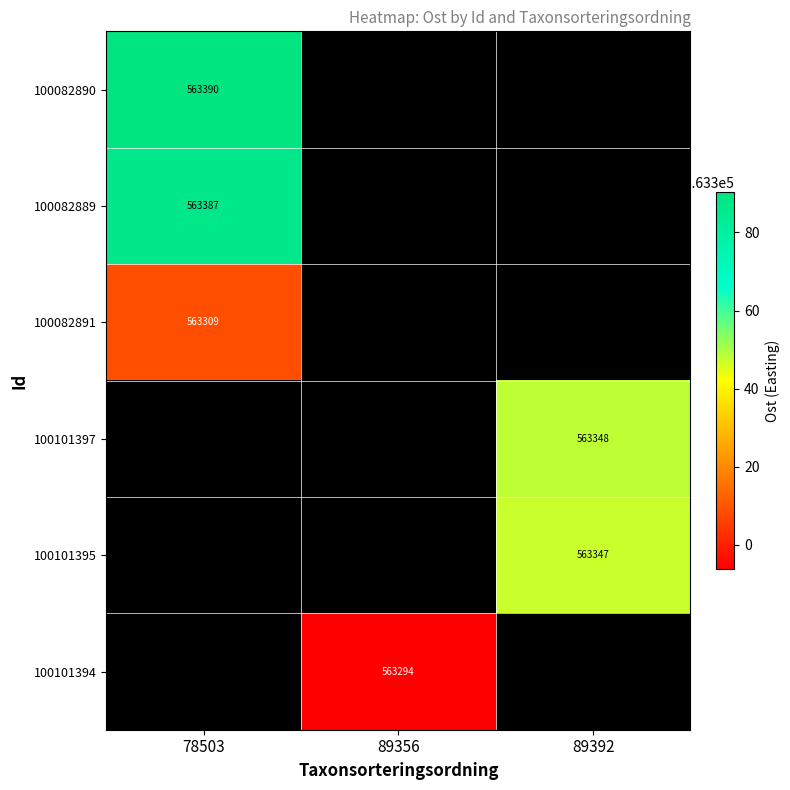

At how many categories does at least one series exceed 563363?

1